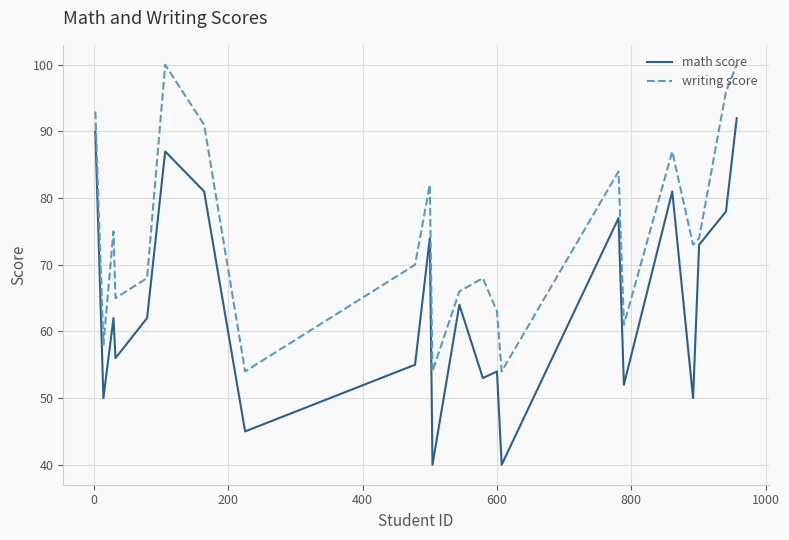

What is the difference between the maximum and minimum values in the writing score series?

46